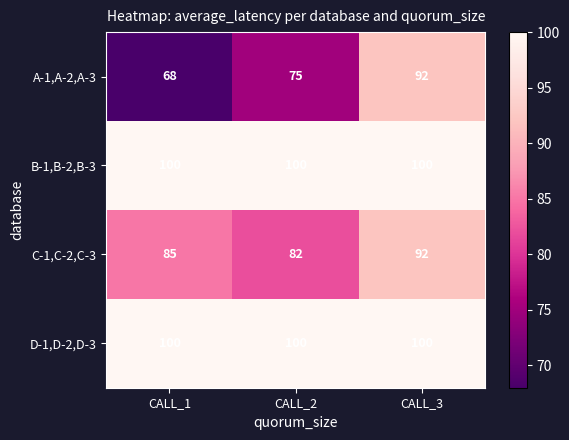

What is the spread (max minus min) of values at CALL_1?

32